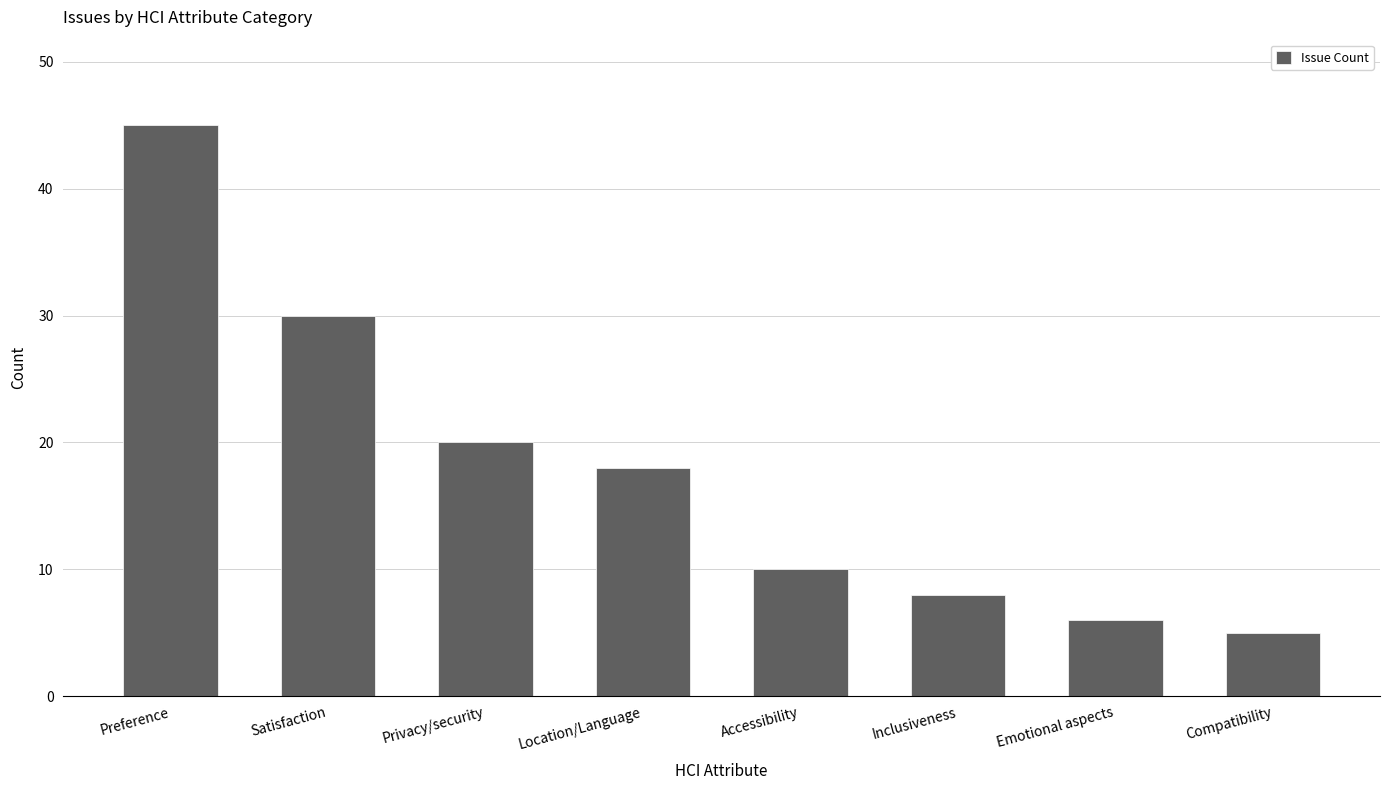

What is the difference between the values at Inclusiveness and Satisfaction?

22